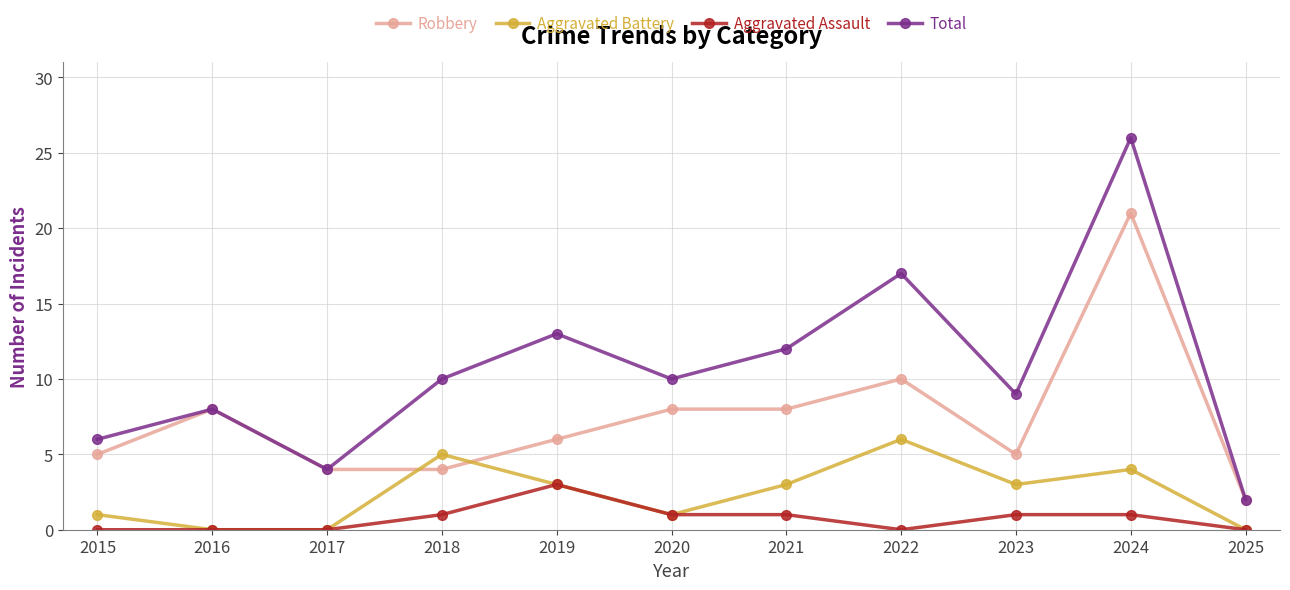

Reading left to right, what are all the values shown in this chart?

Robbery: 5	8	4	4	6	8	8	10	5	21	2
Aggravated Battery: 1	0	0	5	3	1	3	6	3	4	0
Aggravated Assault: 0	0	0	1	3	1	1	0	1	1	0
Total: 6	8	4	10	13	10	12	17	9	26	2